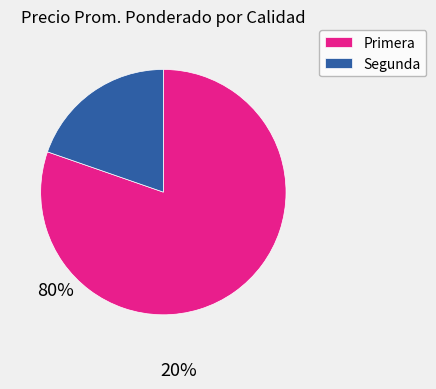

Which slice is the largest?

Primera